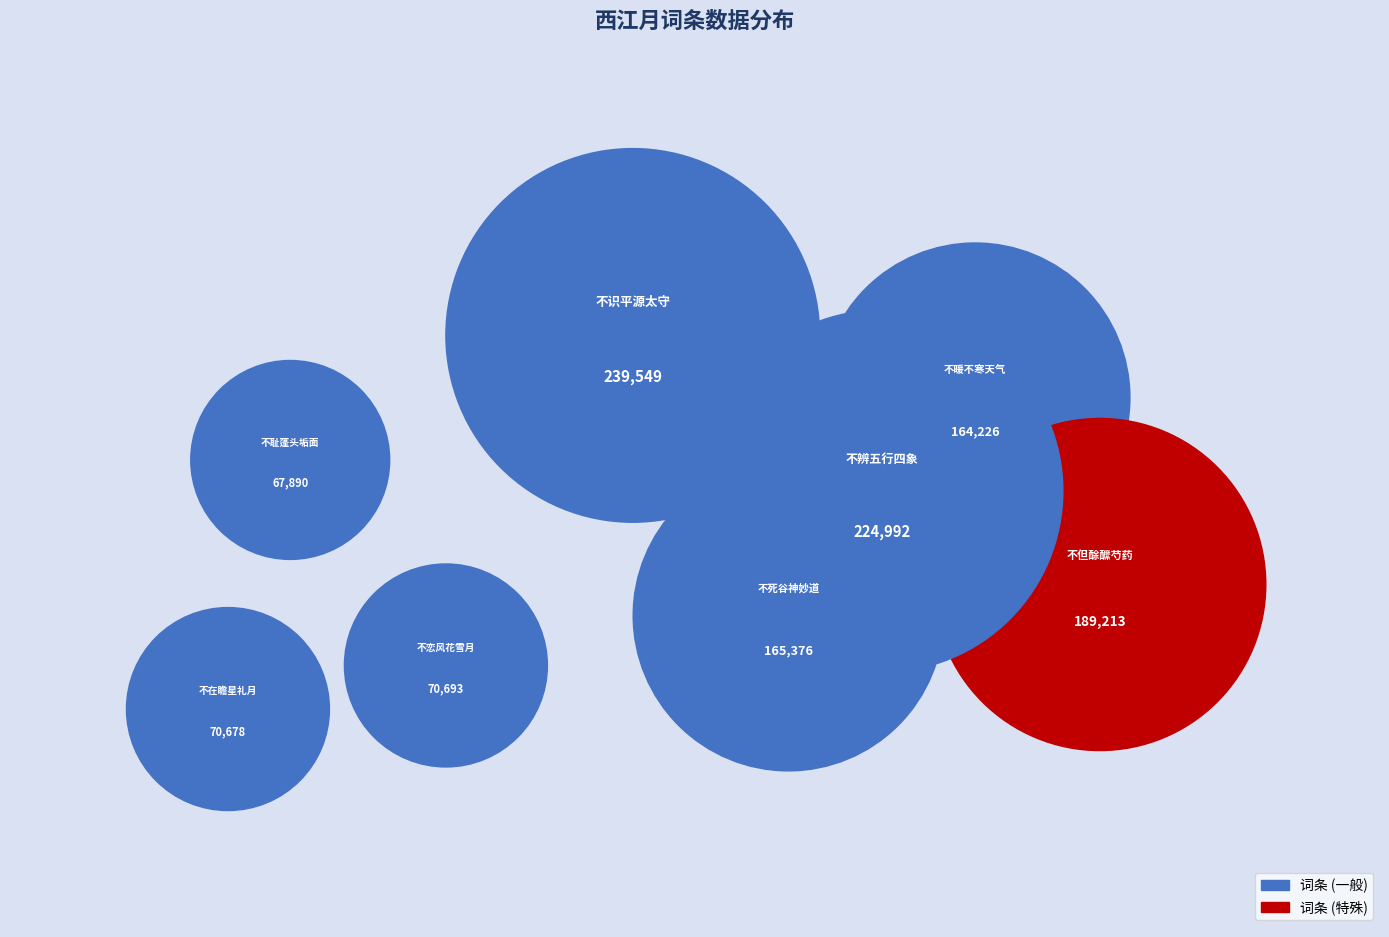

What is the largest slice in the pie chart?

西江月·不识平源太守